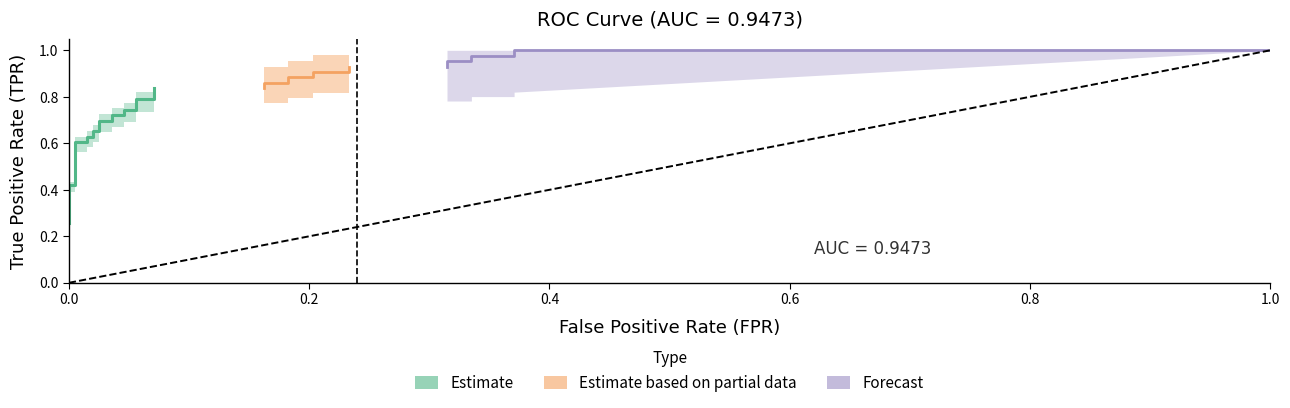

What is the sum of the tpr values at 18 and 2?

1.3